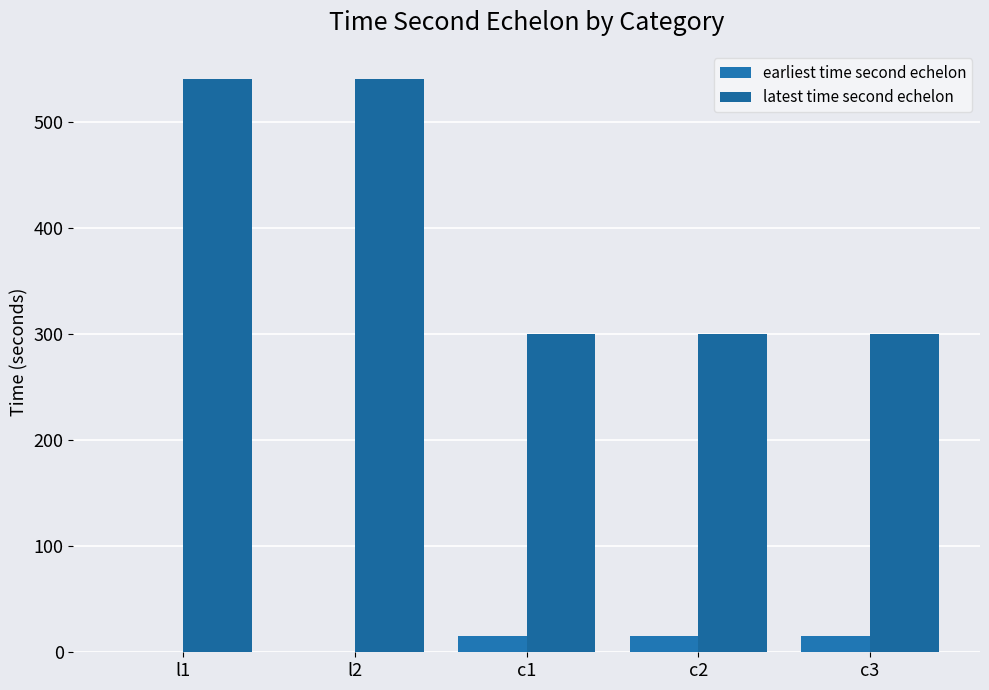

Which series has the widest spread of values?

latest time second echelon